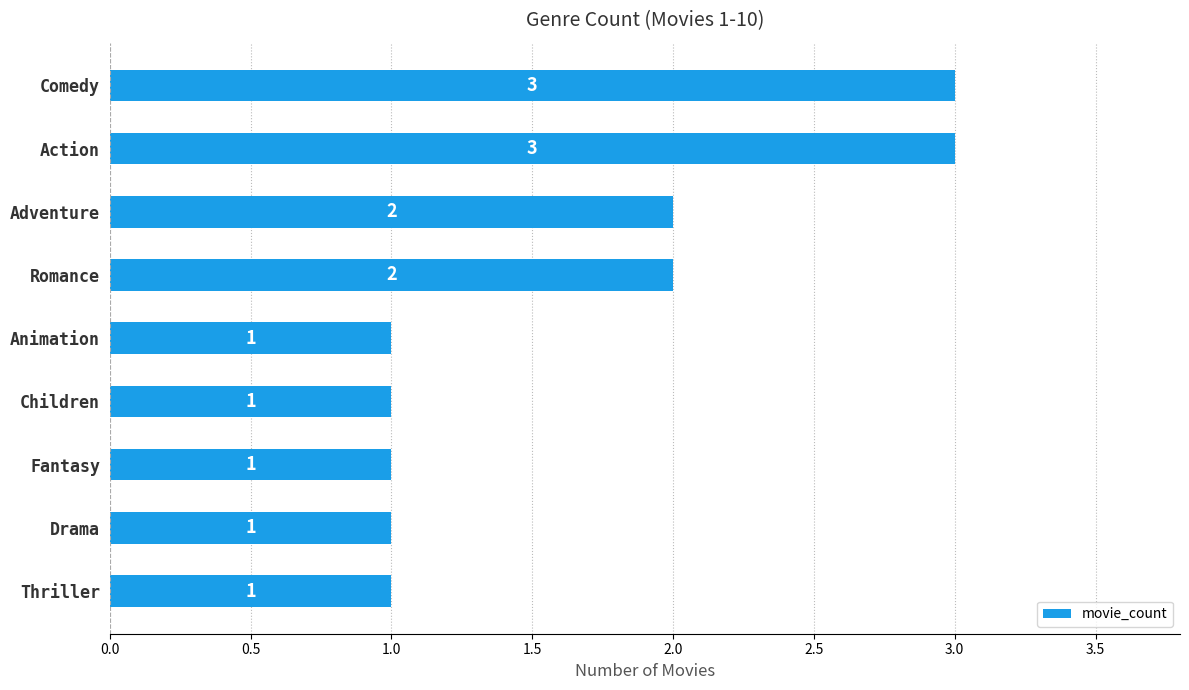

What is the sum of the values at Adventure and Drama?

3